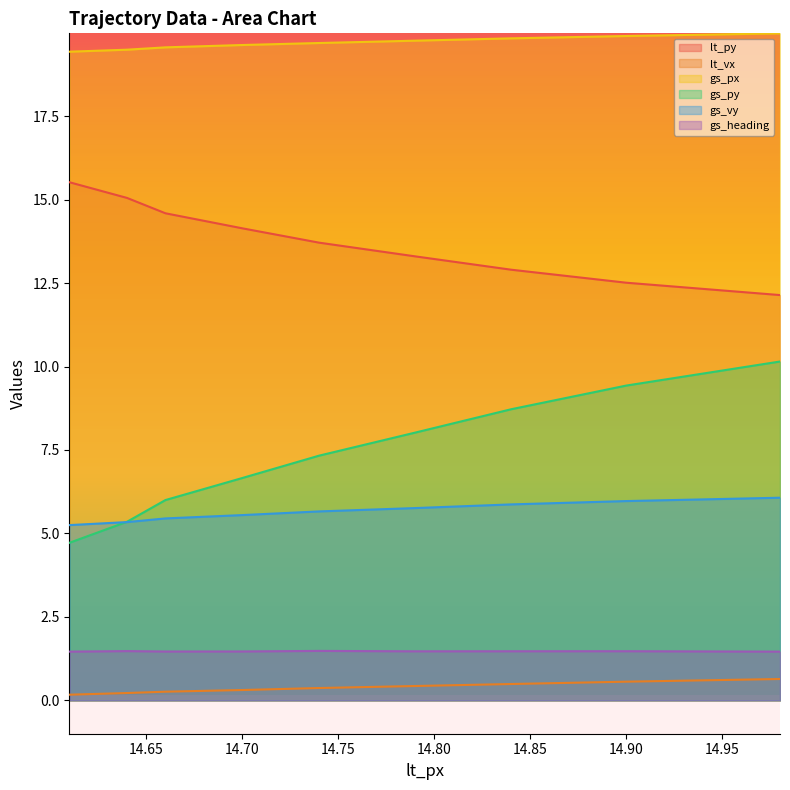

Count the number of categories in the chart.

9